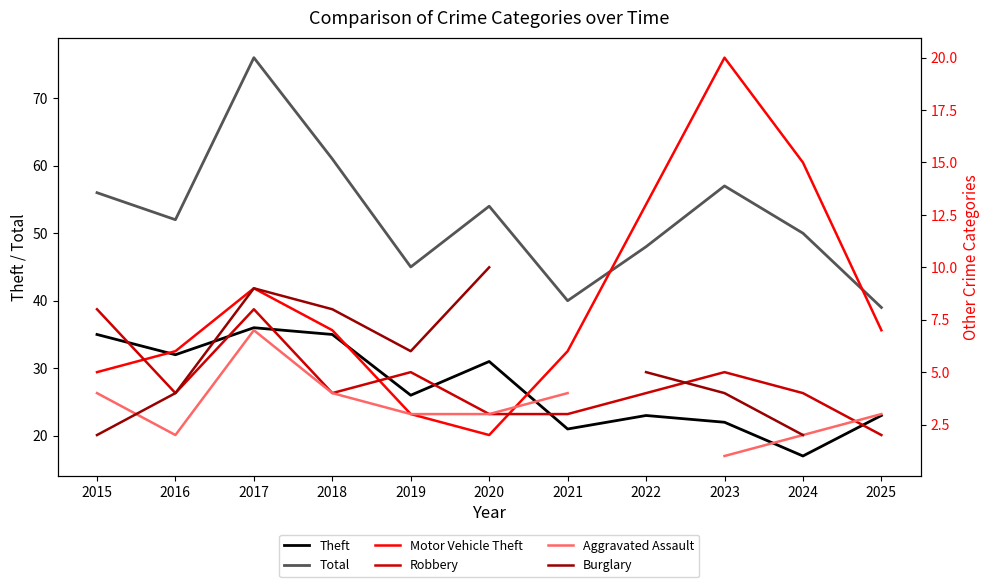

Which label corresponds to the smallest value in the chart?

2023